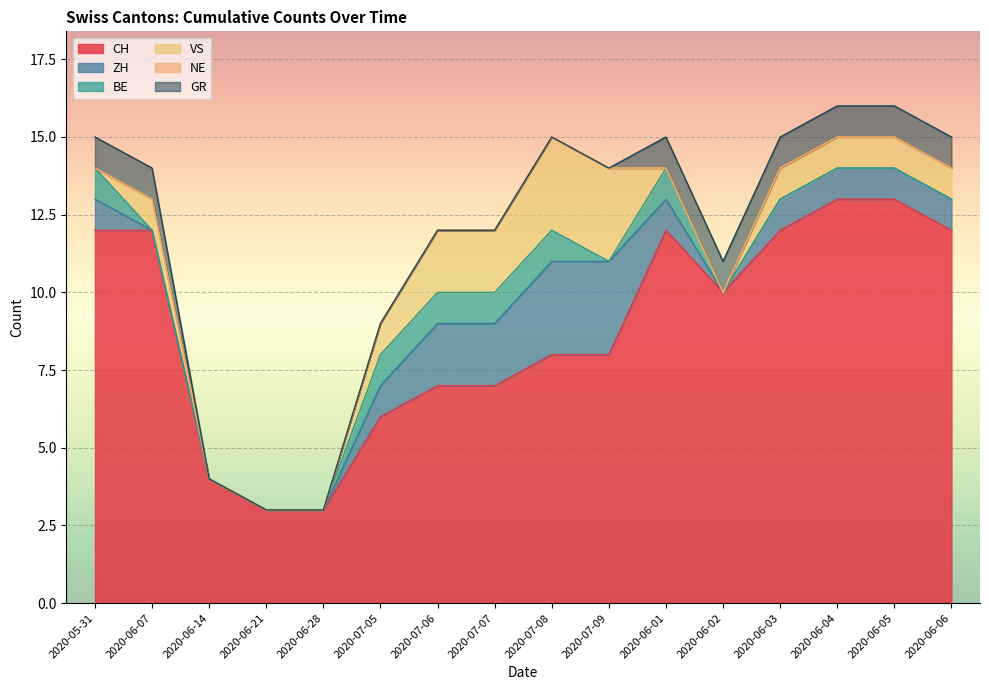

True or false: CH and NE intersect in this chart.

False